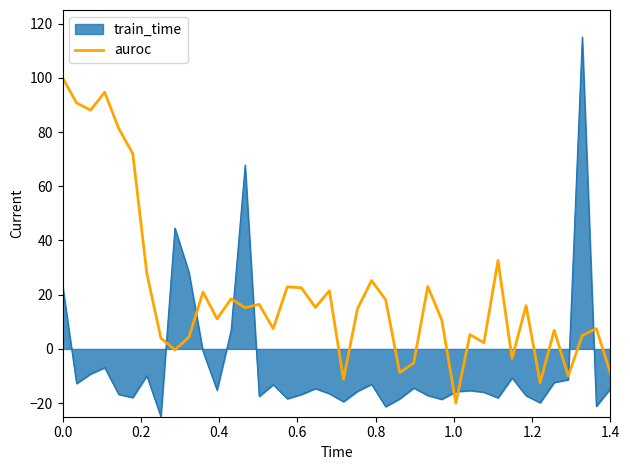

Which series has the largest total across all categories?

auroc